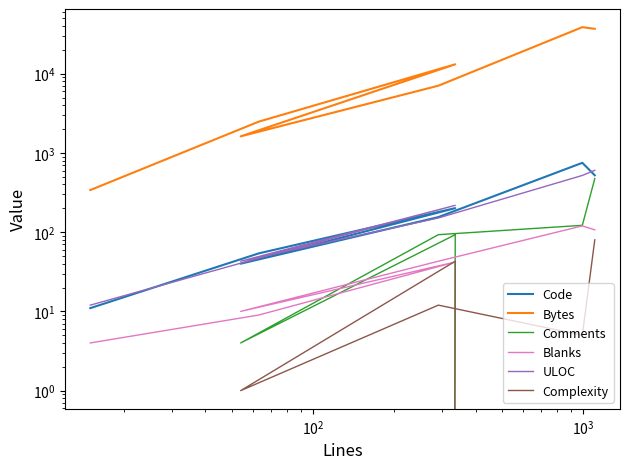

How many values in Complexity are above zero?

5